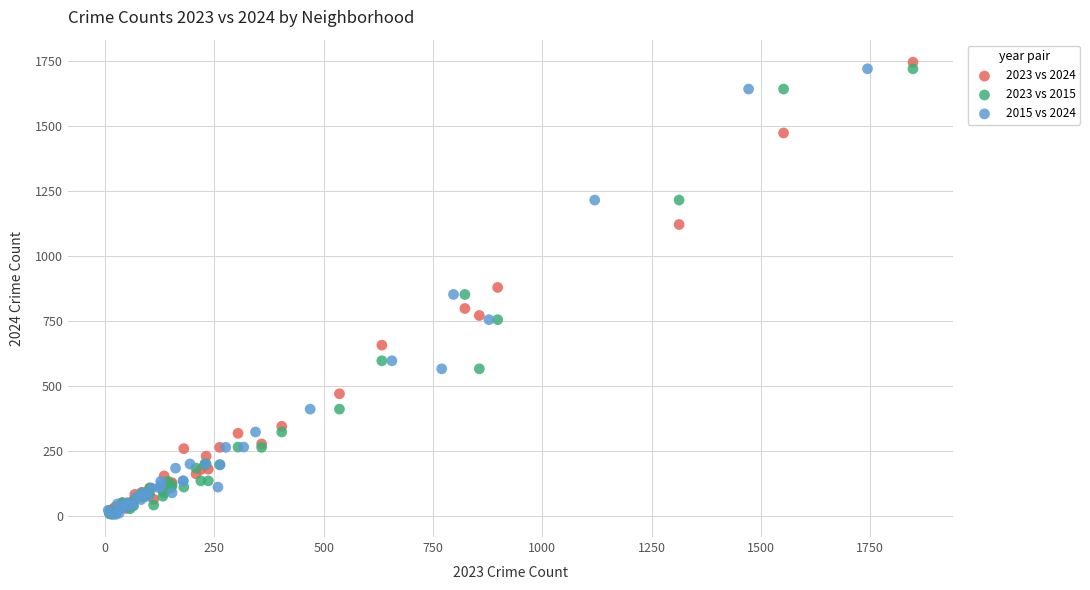

Which series has the widest spread of Y values?

2023 vs 2024